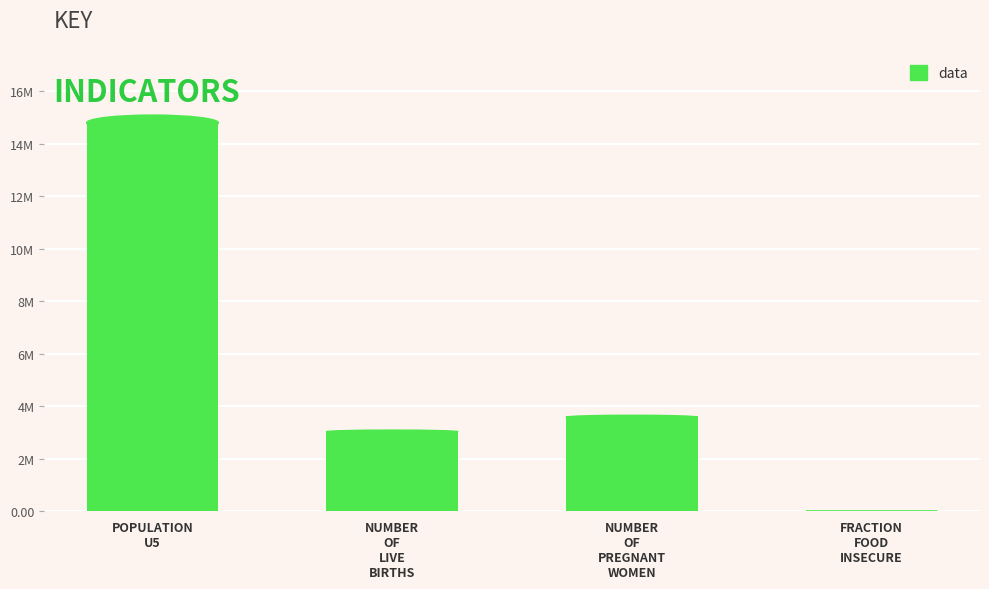

Reading left to right, extract all data points from this chart.

POPULATION
U5=14790000.0	NUMBER
OF
LIVE
BIRTHS=3030000.0	NUMBER
OF
PREGNANT
WOMEN=3583822.0	FRACTION
FOOD
INSECURE=0.3